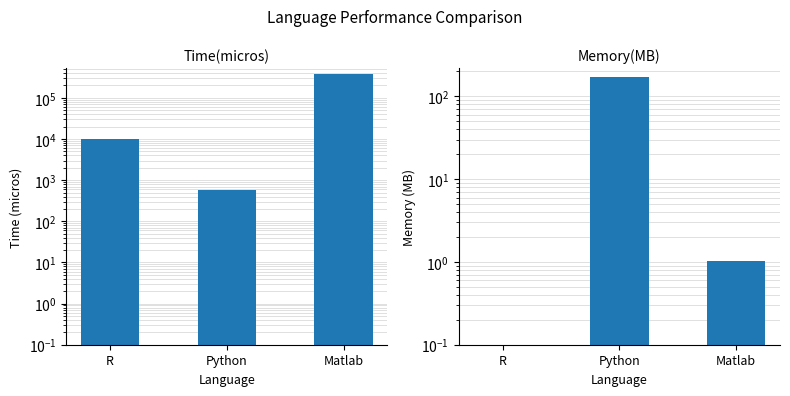

How many bars are there in total?

6